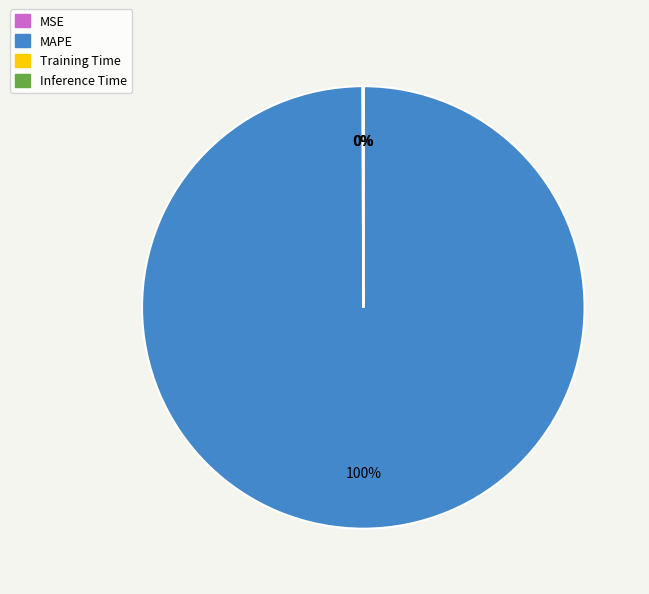

Is it true that MAPE is 92% of the pie?

False